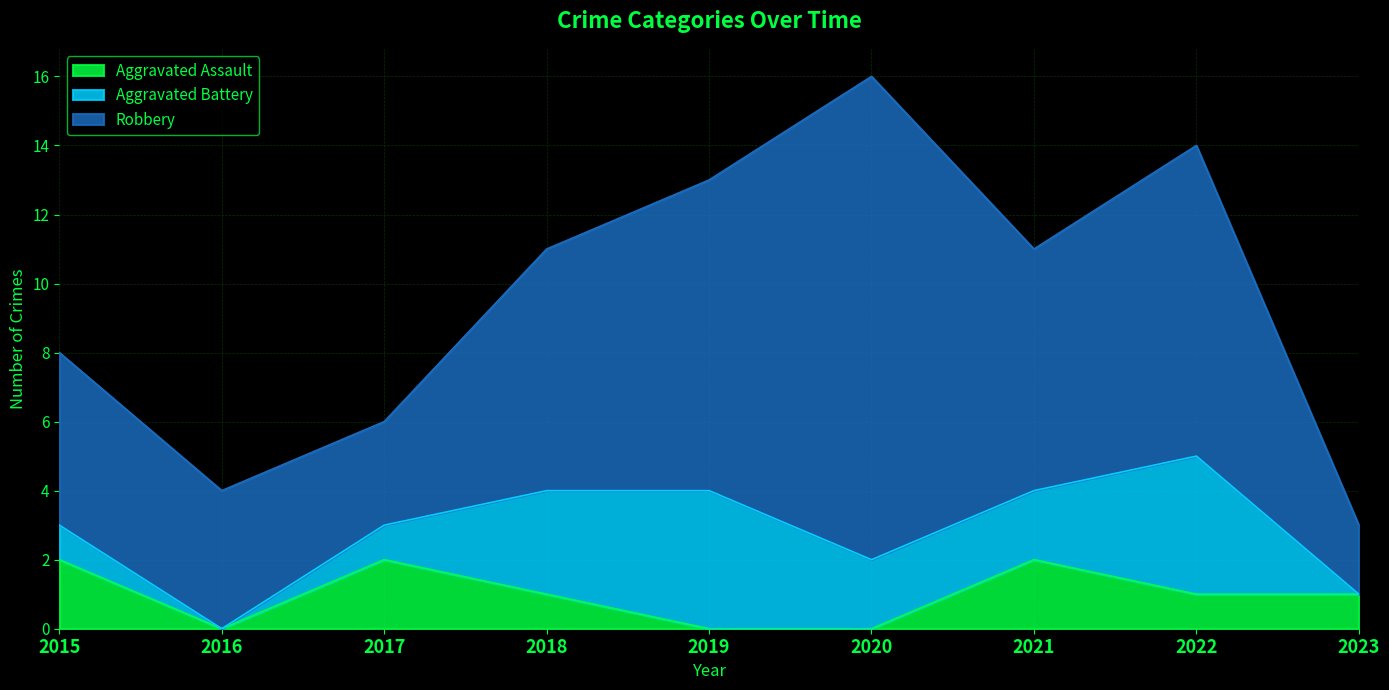

What is the sum of the Aggravated Battery values at 2017 and 2020?

3